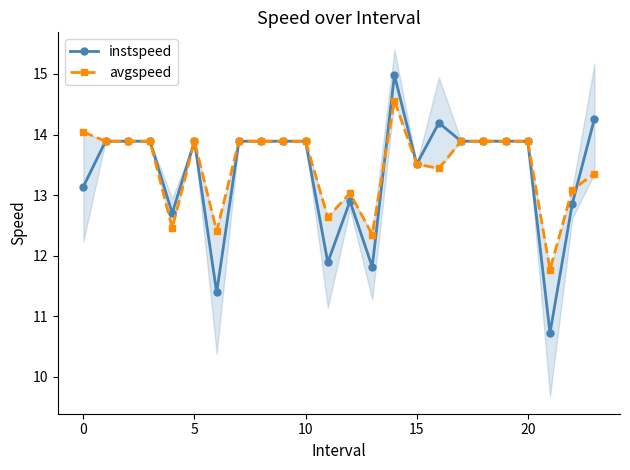

What value does the instspeed series have at 10?

13.9